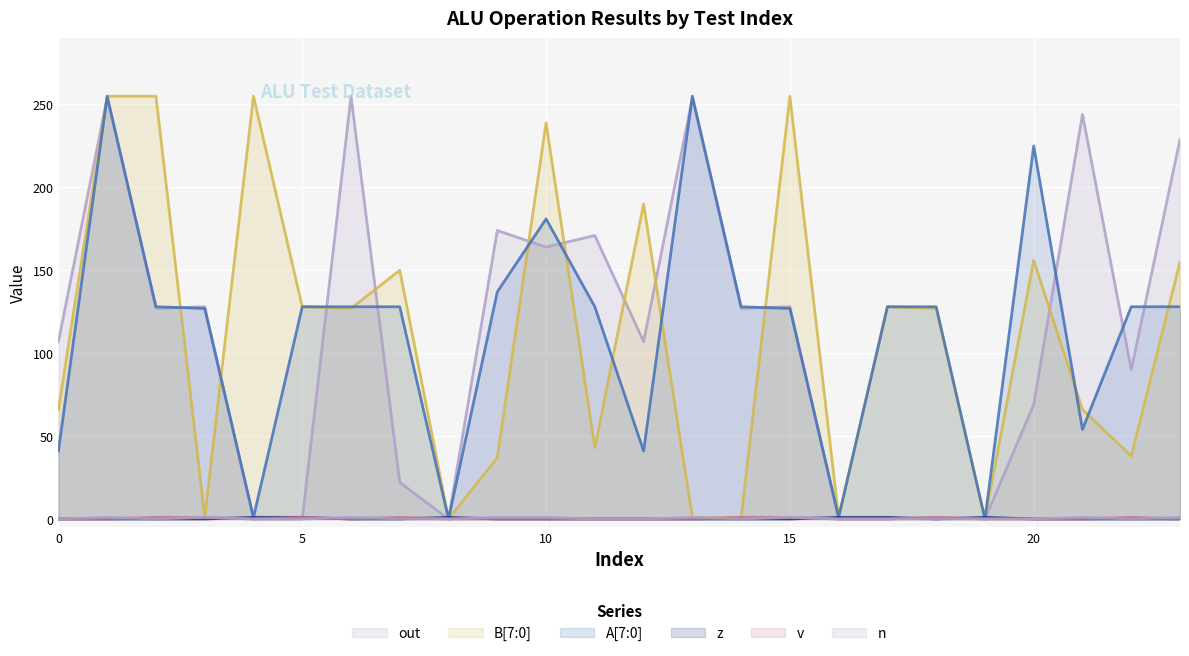

Which series changed the most between 18 and 23?

out